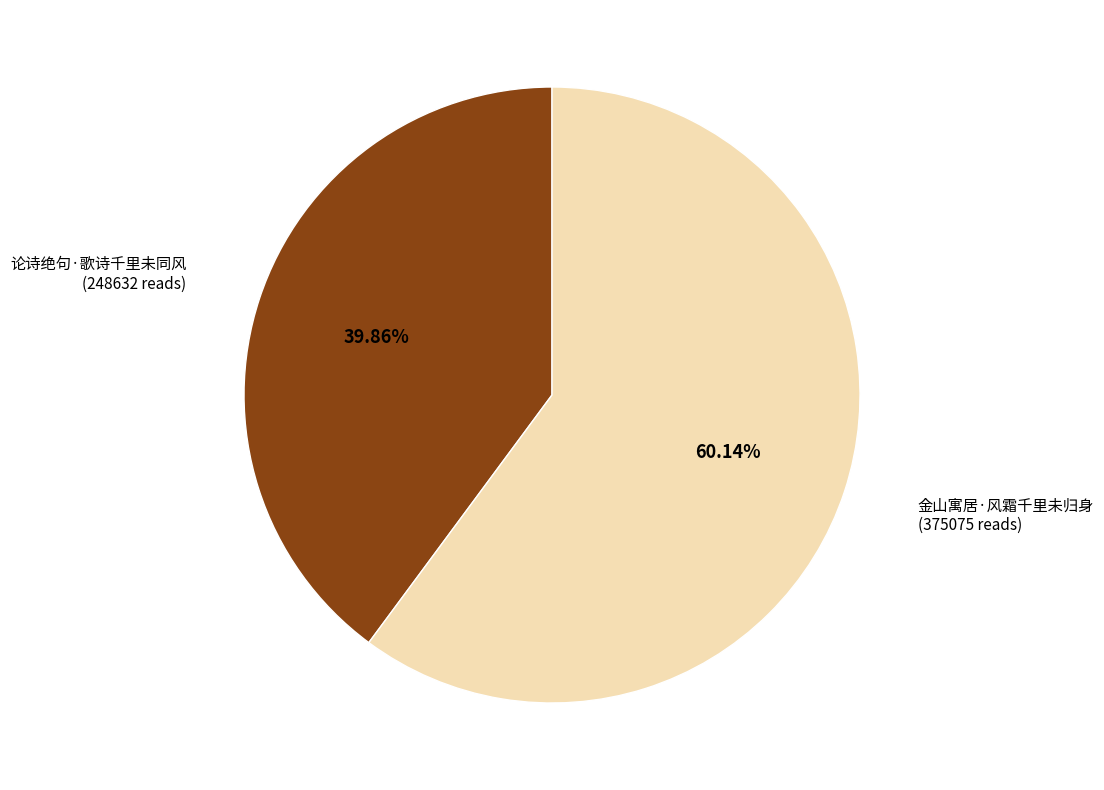

How many segments does this pie chart have?

2